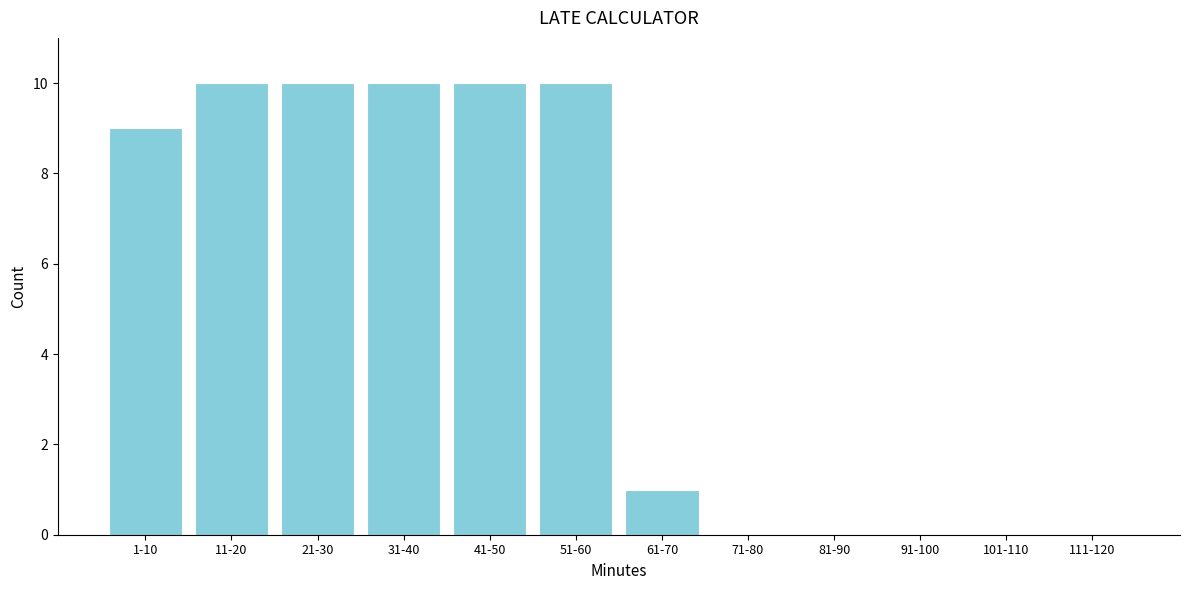

Reading left to right, transcribe all the data shown in this chart.

1-10=9	11-20=10	21-30=10	31-40=10	41-50=10	51-60=10	61-70=1	71-80=0	81-90=0	91-100=0	101-110=0	111-120=0